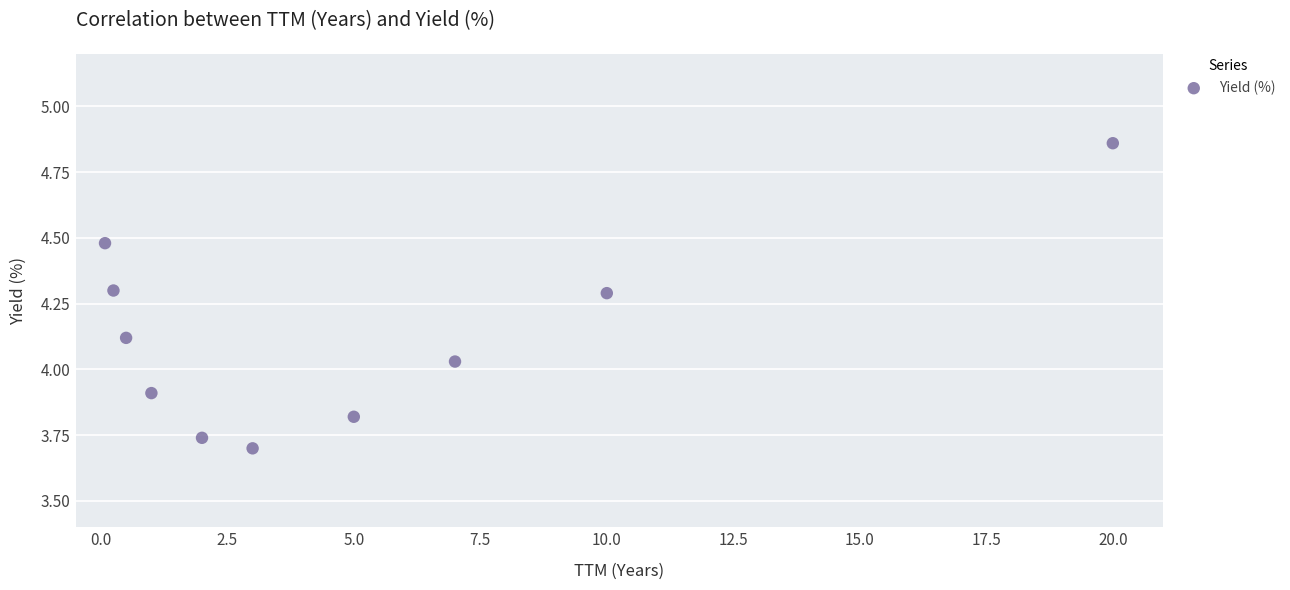

What is the range of X values (max minus min)?

19.9